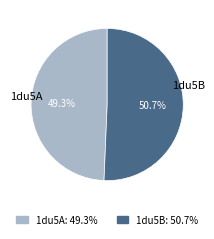

Which slice is the largest?

1du5B